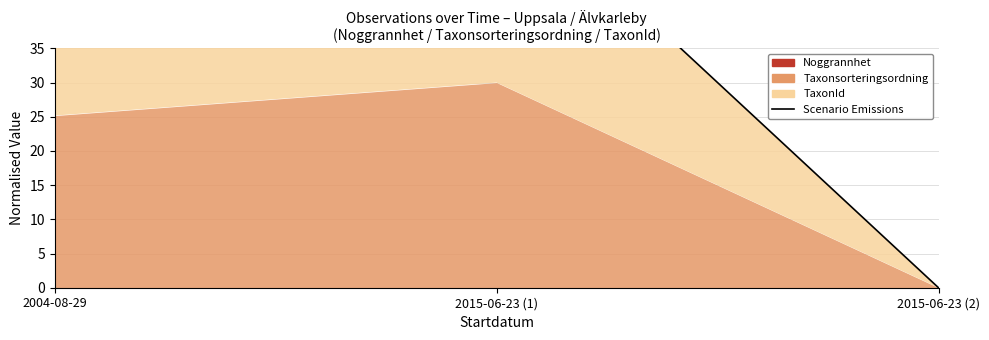

Does the chart display data point markers on the line(s)?

No